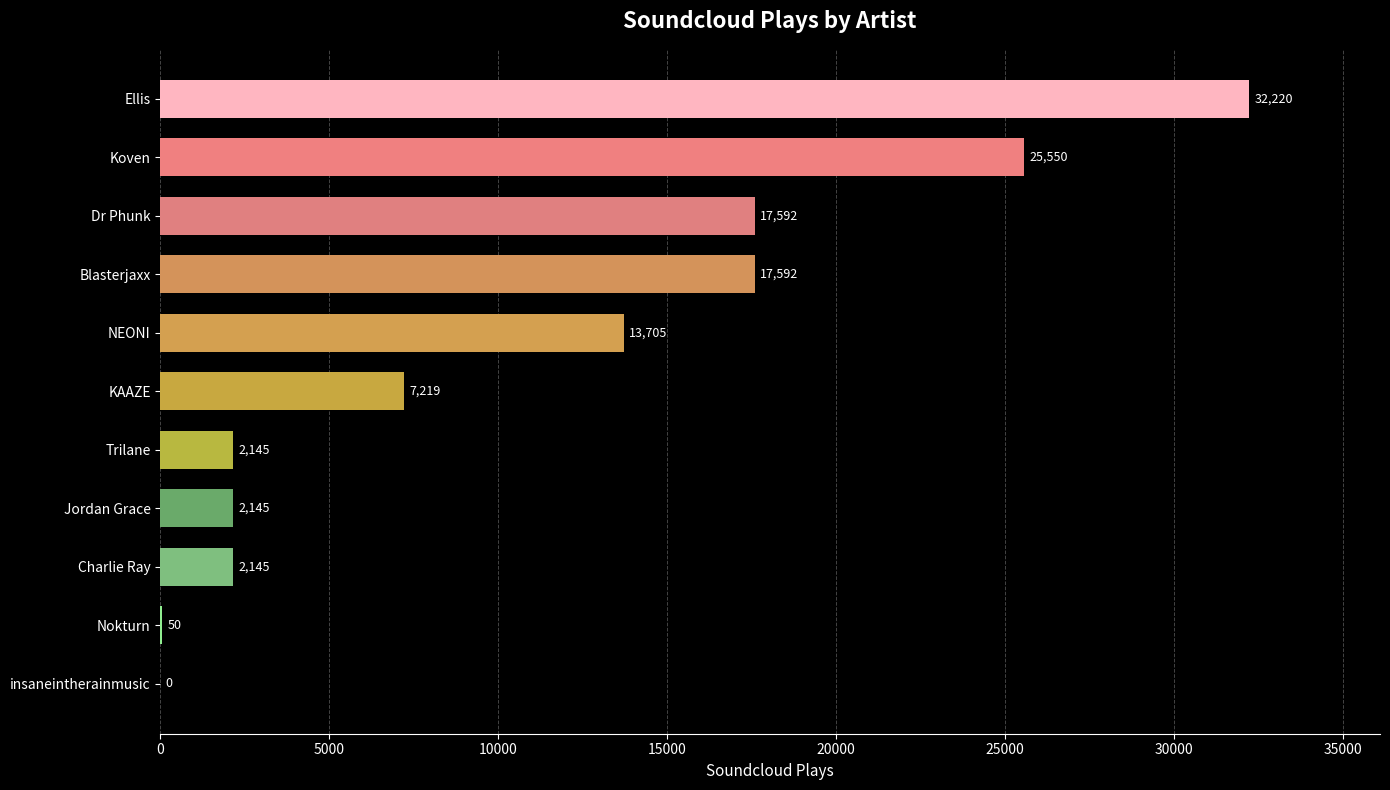

How many values are above zero?

10